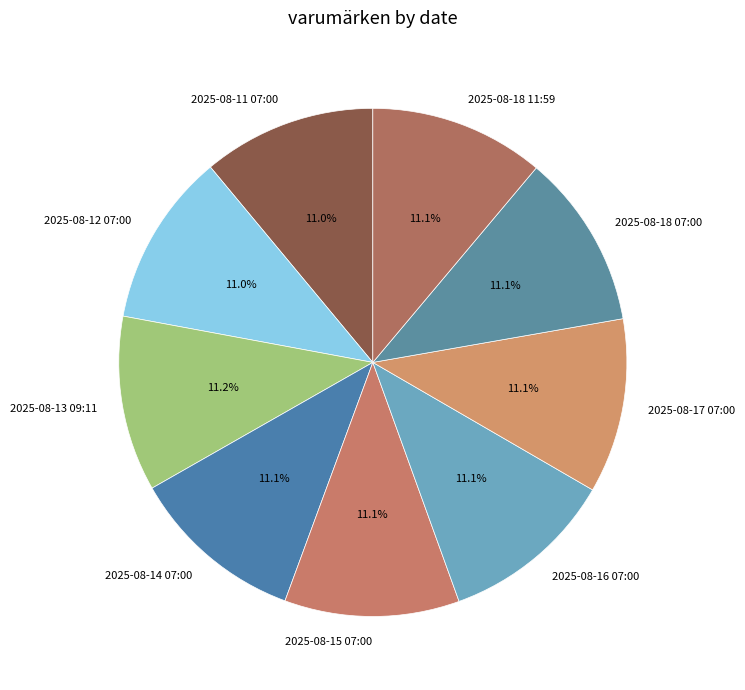

Approximately how many times larger is the value at 2025-08-14 07:00 compared to 2025-08-13 09:11?

1.0